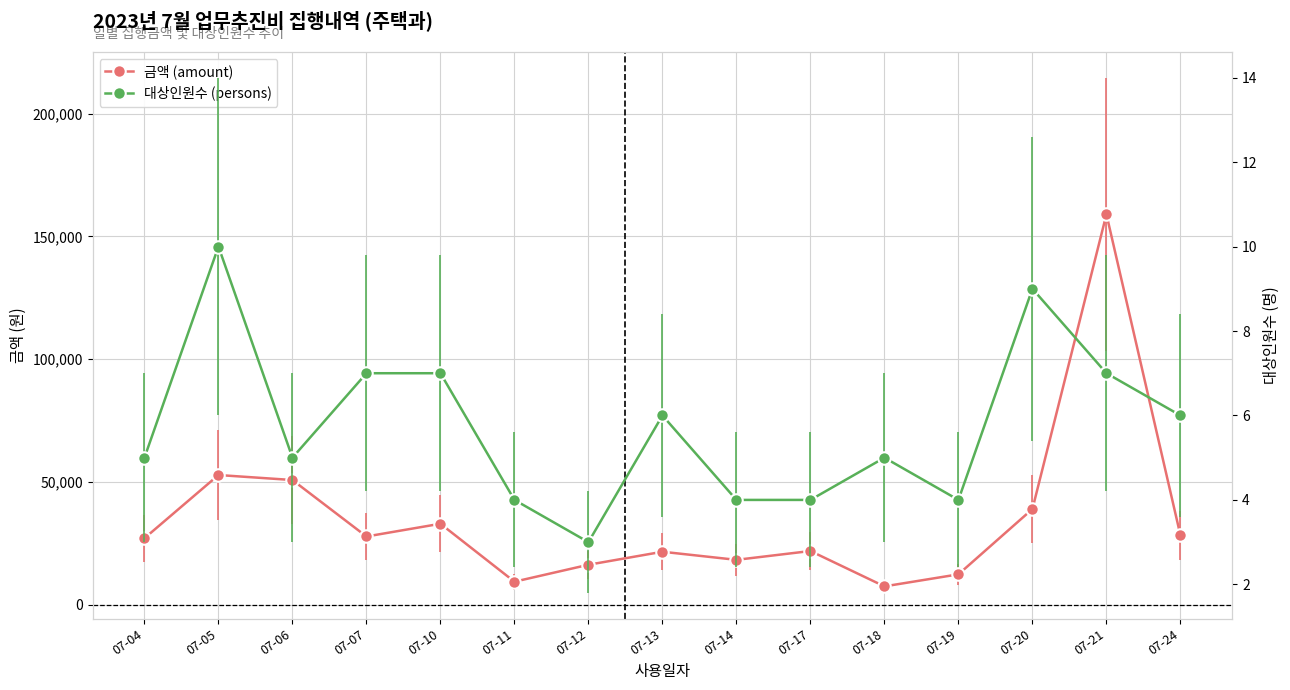

Rank the series by their maximum value, from highest to lowest.

금액 (amount), 대상인원수 (persons)